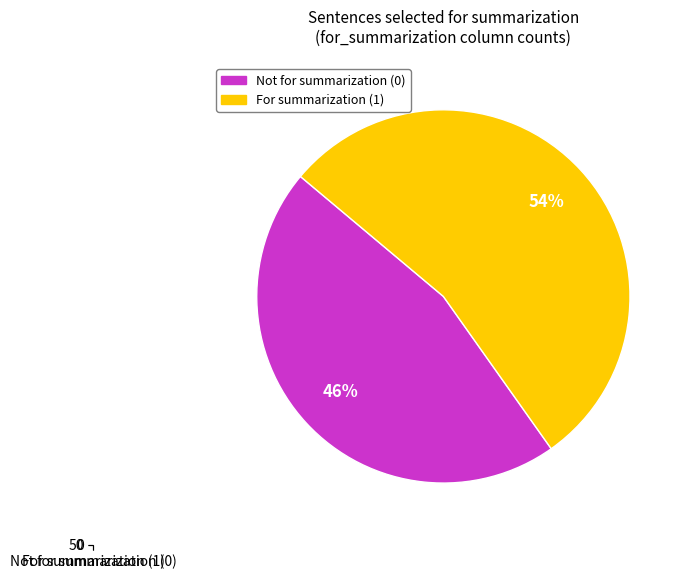

Is the sum of For summarization (1) and Not for summarization (0) greater than half?

Yes